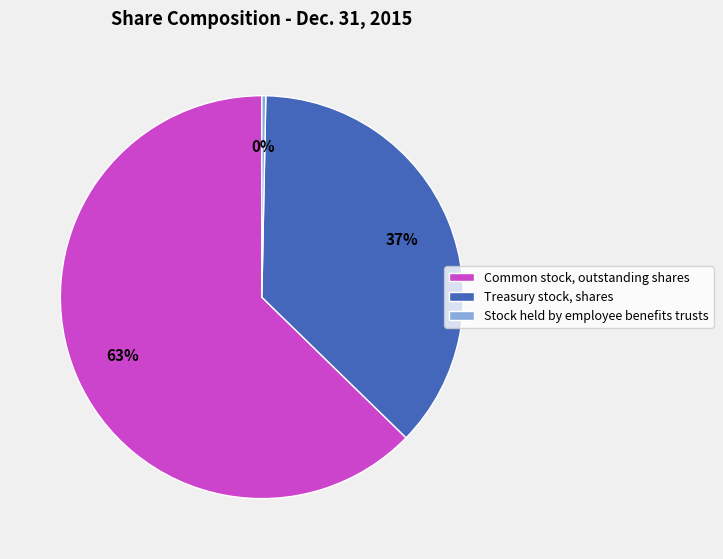

Which category has the smallest portion of the pie?

Stock held by employee benefits trusts